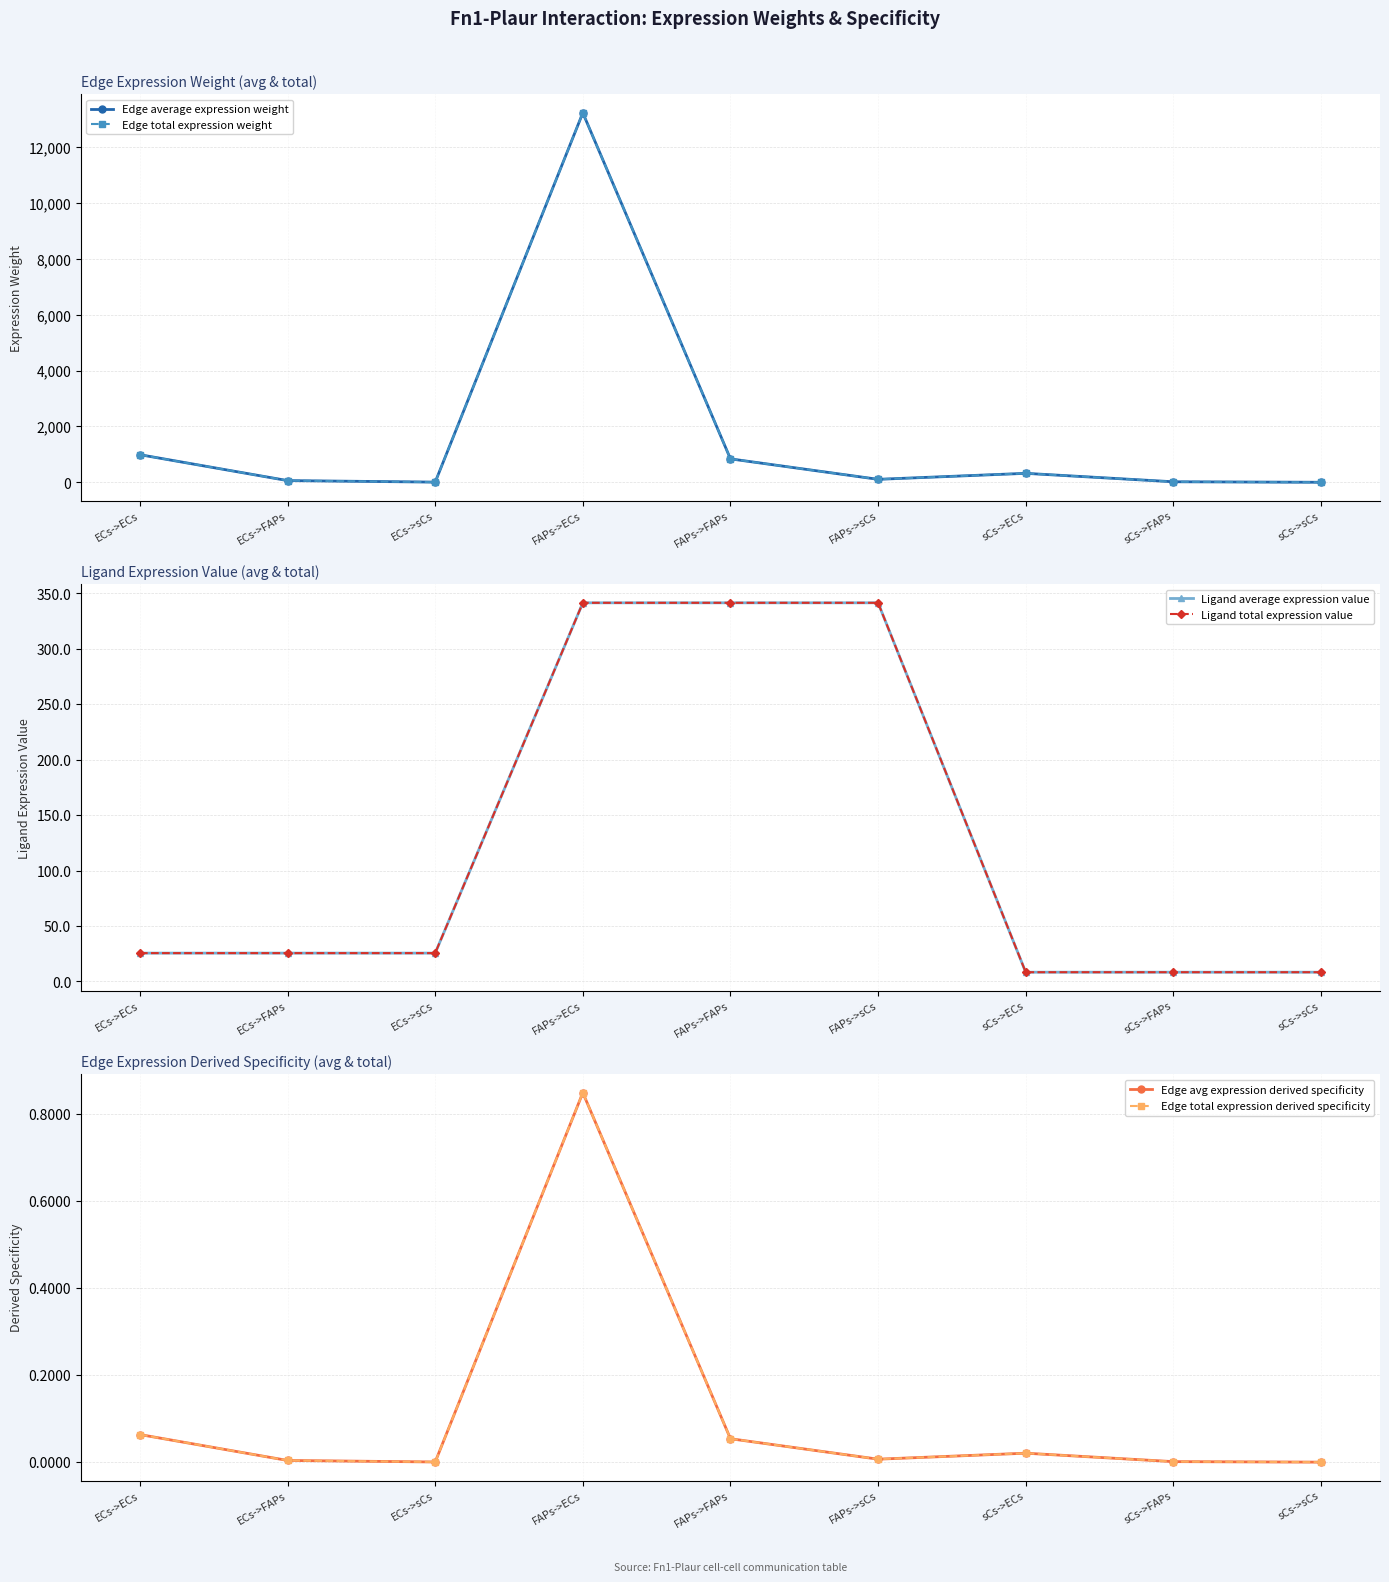

True or false: Ligand total expression value and Edge avg expression derived specificity intersect in this chart.

False